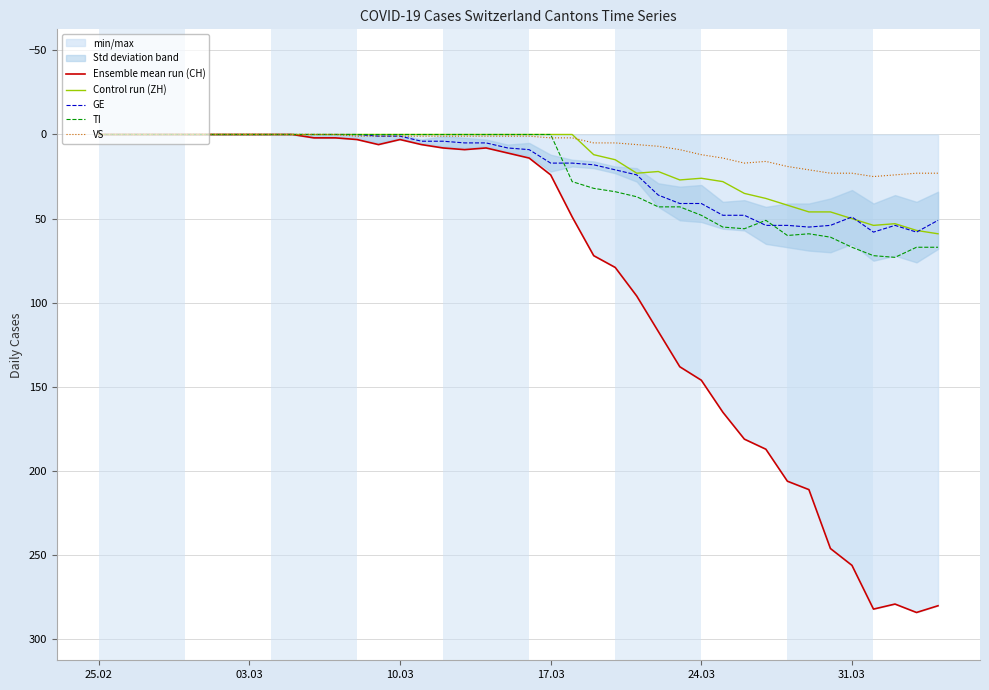

Count the number of categories in the chart.

40